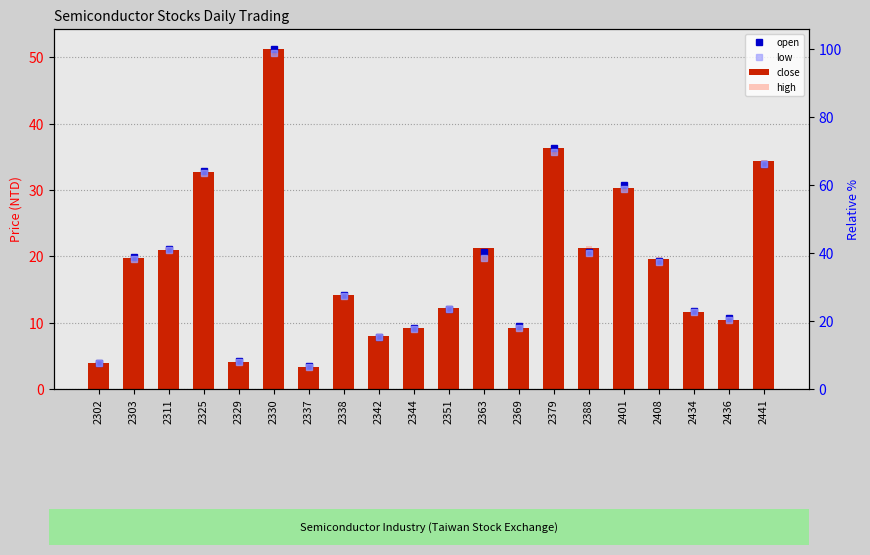

At which category is the sum across all series the highest?

2330